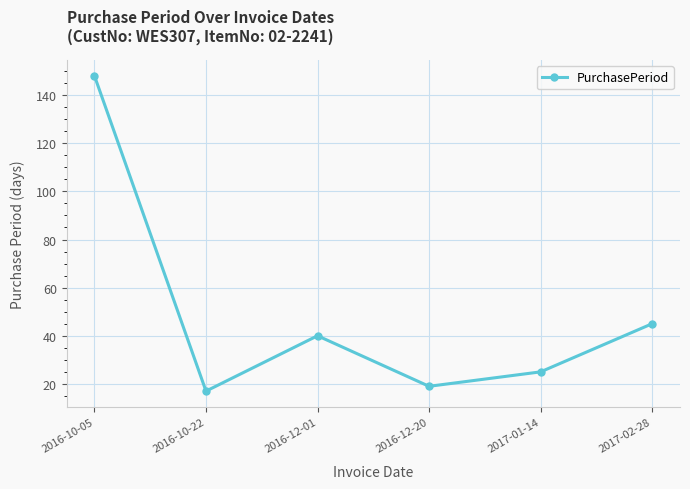

Where is the data nearest to the value 82?

2017-02-28